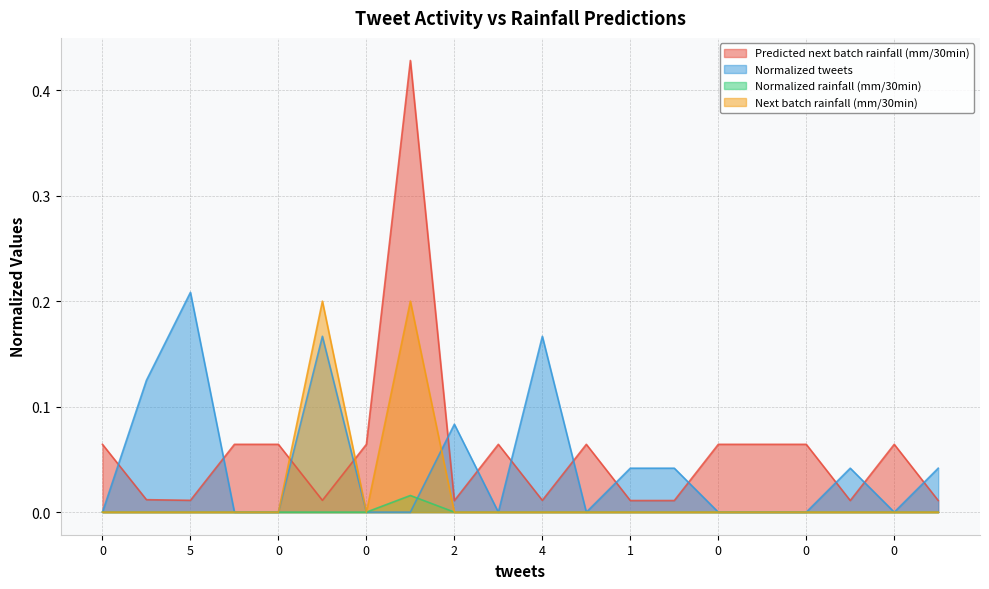

True or false: Predicted next batch rainfall (mm/30min) and Next batch rainfall (mm/30min) intersect in this chart.

True